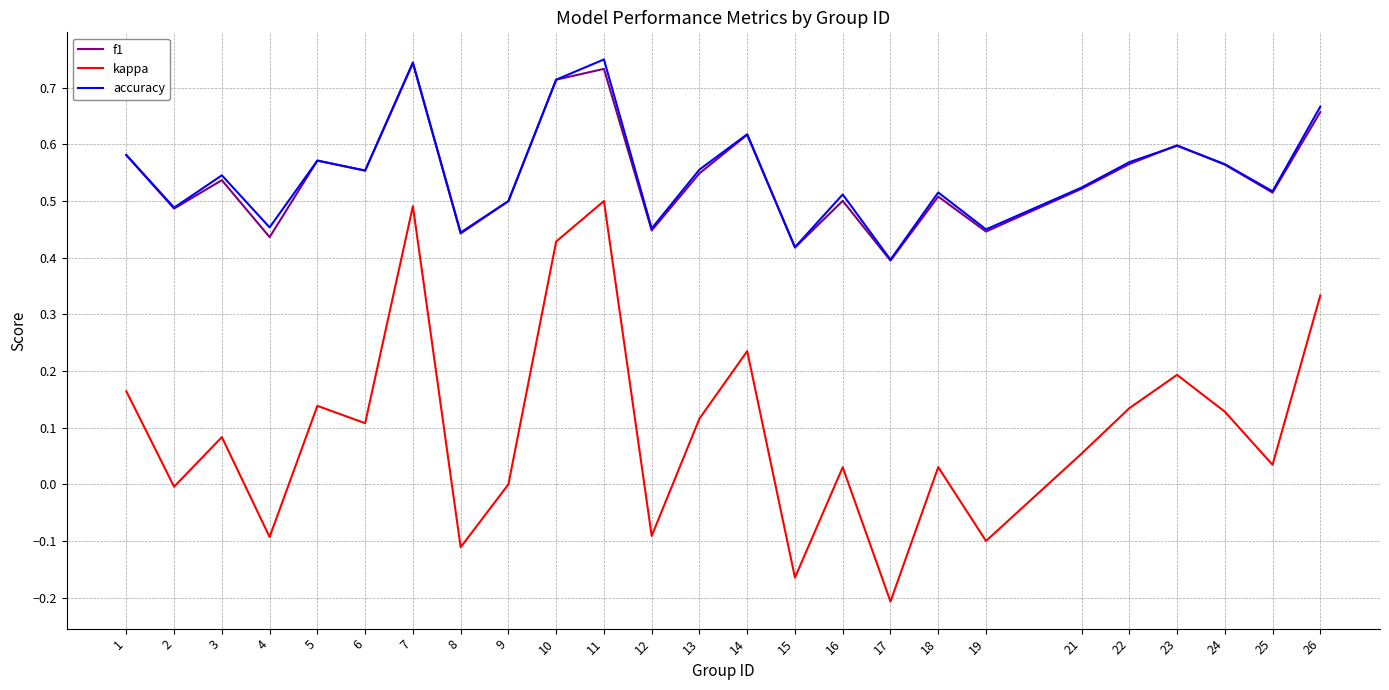

What is the total value across all series at 5?

1.3